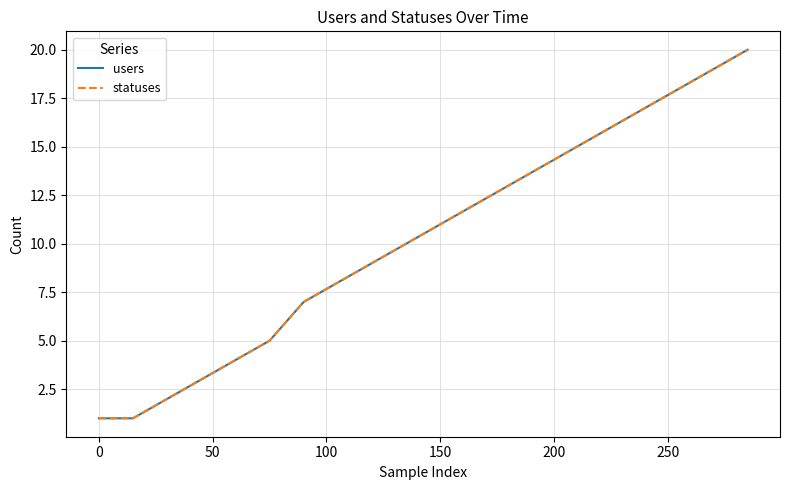

What is the label of the 5th point from the left?

150